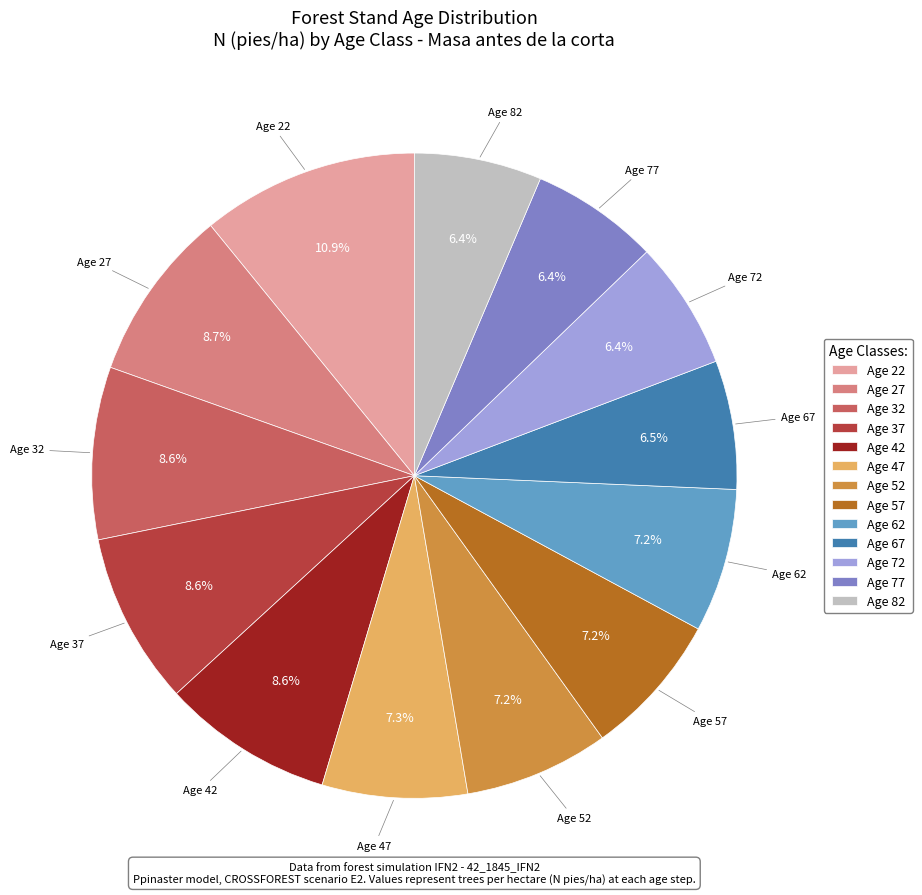

Count the number of slices in the pie.

13